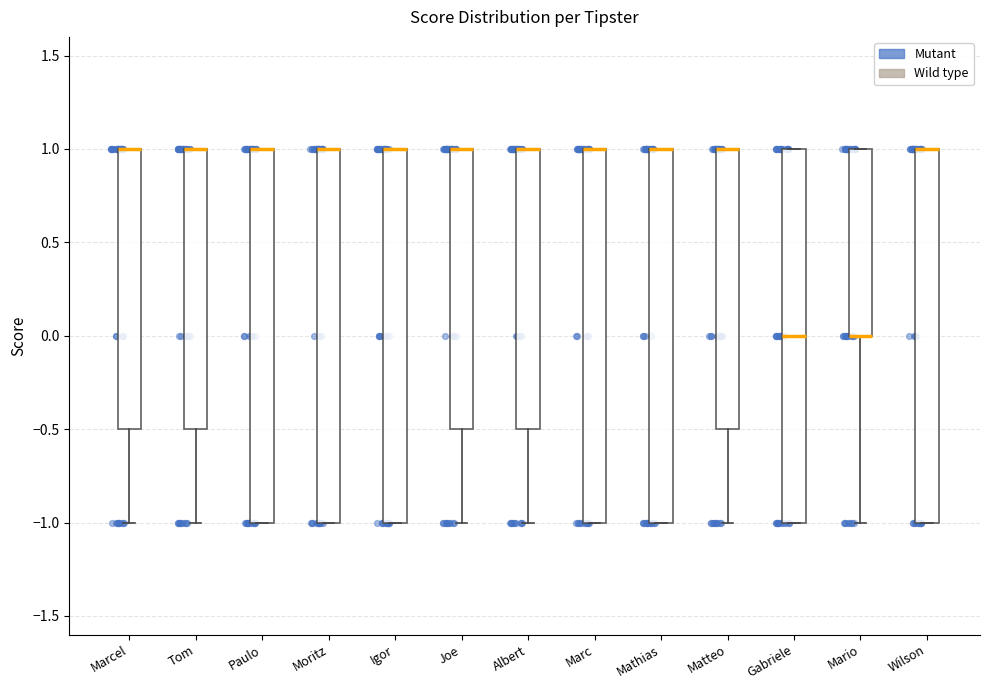

Reading left to right, transcribe this box plot: for each box, give where its median line is, the range the box spans, and where its two whiskers end, as read against the y-axis. The values are not printed on the chart, so give them approximately, as read against the axis.

Marcel: median 1.0 (drawn on the box's upper edge), box -0.5 to 1.0, whiskers -1.0 to 1.0
Tom: median 1.0 (drawn on the box's upper edge), box -0.5 to 1.0, whiskers -1.0 to 1.0
Paulo: median 1.0 (drawn on the box's upper edge), box -1.0 to 1.0, whiskers -1.0 to 1.0
Moritz: median 1.0 (drawn on the box's upper edge), box -1.0 to 1.0, whiskers -1.0 to 1.0
Igor: median 1.0 (drawn on the box's upper edge), box -1.0 to 1.0, whiskers -1.0 to 1.0
Joe: median 1.0 (drawn on the box's upper edge), box -0.5 to 1.0, whiskers -1.0 to 1.0
Albert: median 1.0 (drawn on the box's upper edge), box -0.5 to 1.0, whiskers -1.0 to 1.0
Marc: median 1.0 (drawn on the box's upper edge), box -1.0 to 1.0, whiskers -1.0 to 1.0
Mathias: median 1.0 (drawn on the box's upper edge), box -1.0 to 1.0, whiskers -1.0 to 1.0
Matteo: median 1.0 (drawn on the box's upper edge), box -0.5 to 1.0, whiskers -1.0 to 1.0
Gabriele: median 0.0, box -1.0 to 1.0, whiskers -1.0 to 1.0
Mario: median 0.0 (drawn on the box's lower edge), box 0.0 to 1.0, whiskers -1.0 to 1.0
Wilson: median 1.0 (drawn on the box's upper edge), box -1.0 to 1.0, whiskers -1.0 to 1.0